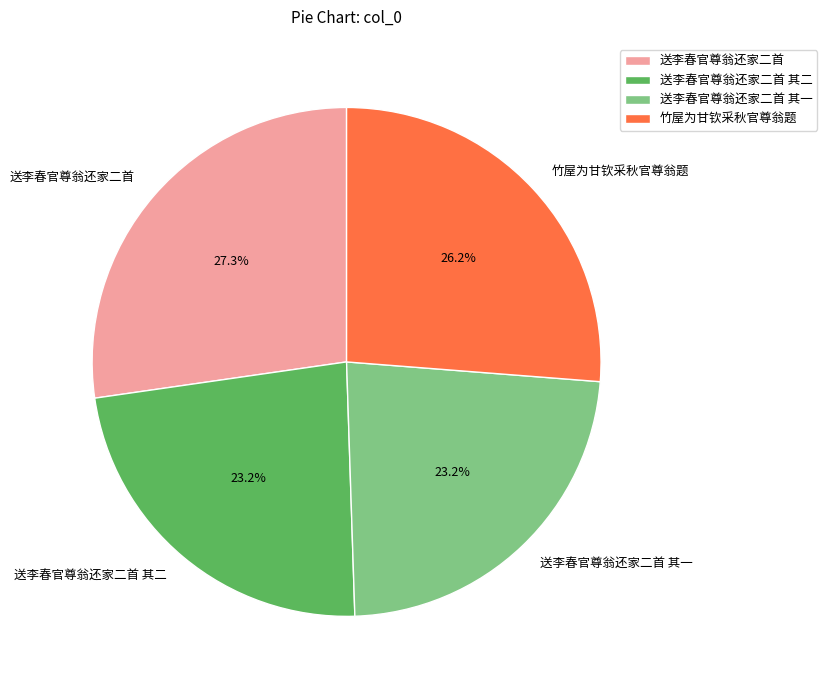

Which category has the biggest portion of the pie?

送李春官尊翁还家二首